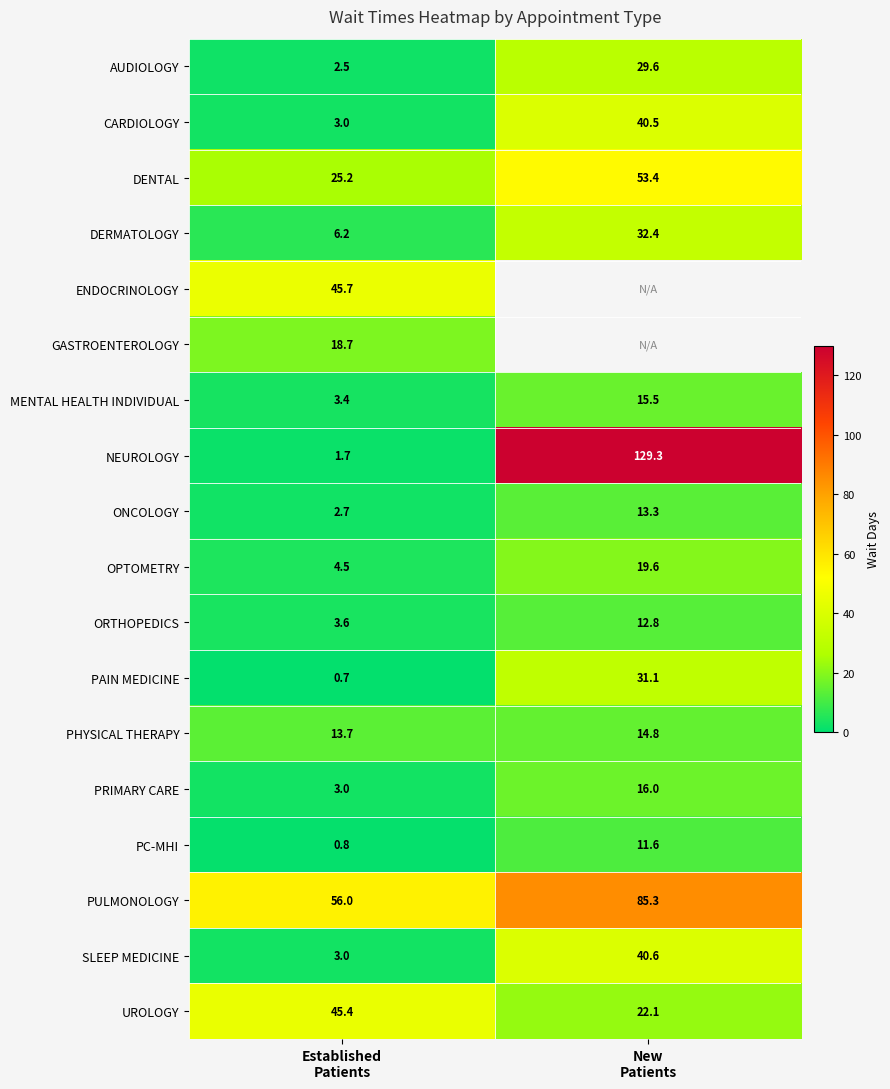

What is the spread (max minus min) of values at Established
Patients?

55.3